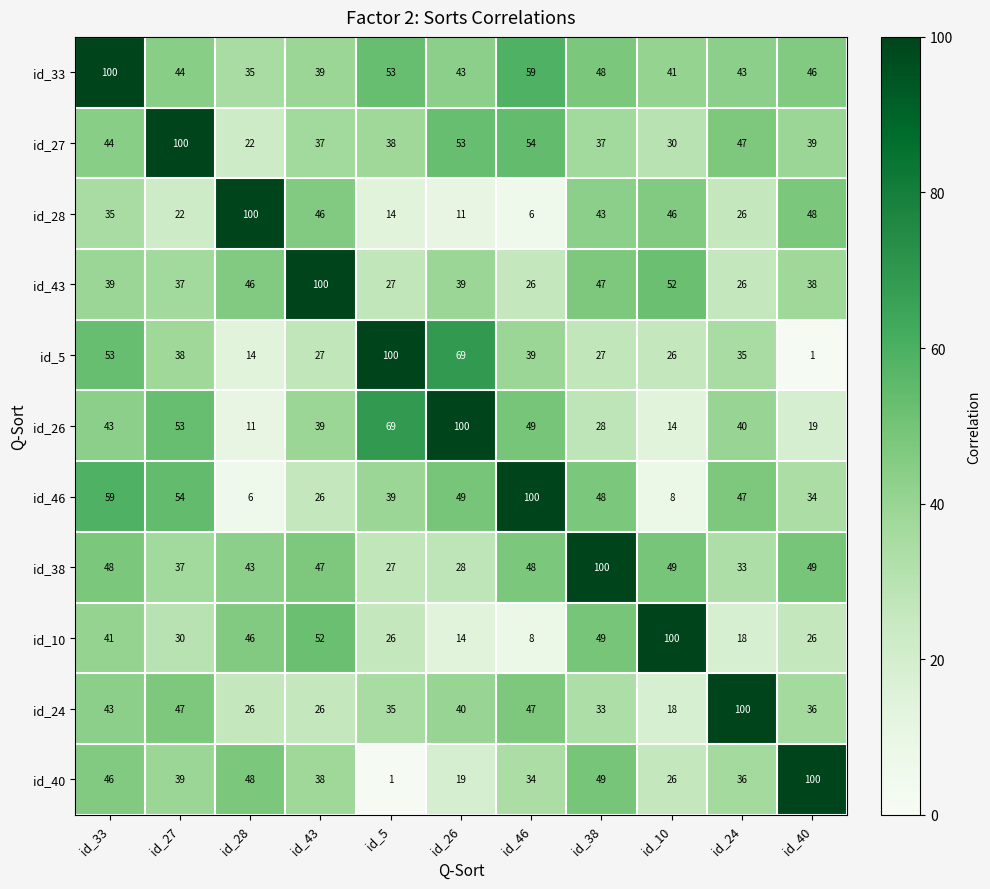

At which label is id_33 closest to 67?

id_46